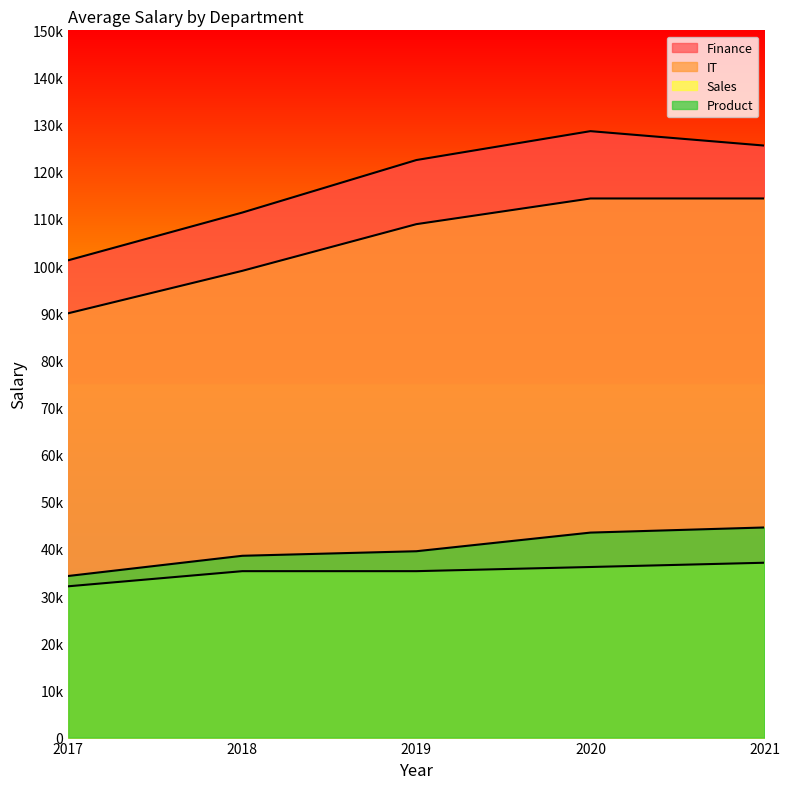

At how many categories does at least one series exceed 41019?

5